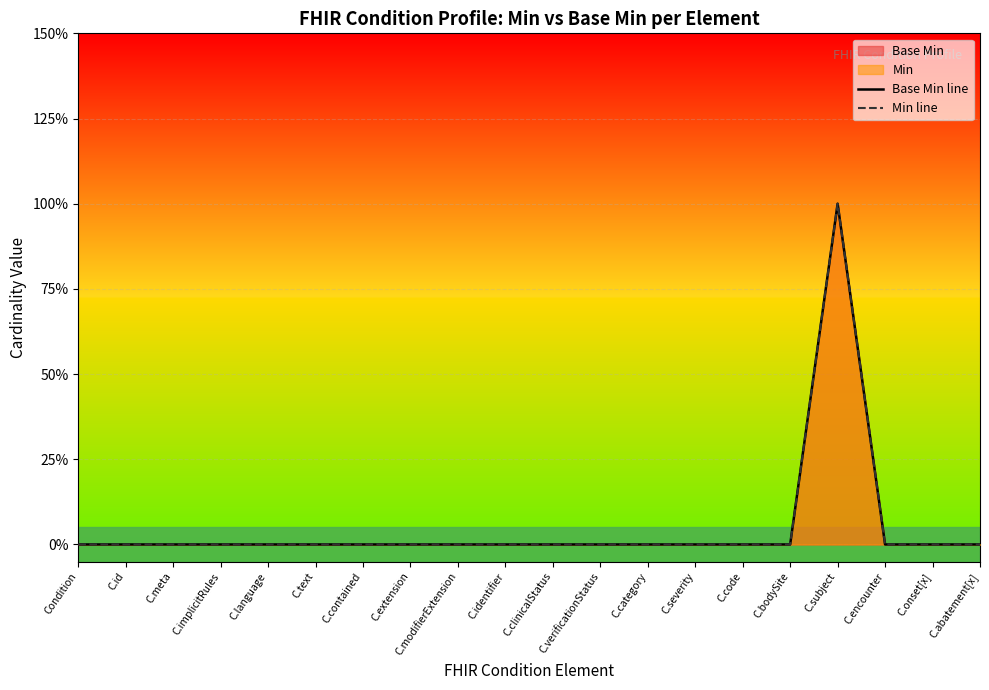

What is the label of the 19th point from the left?

C.onset[x]